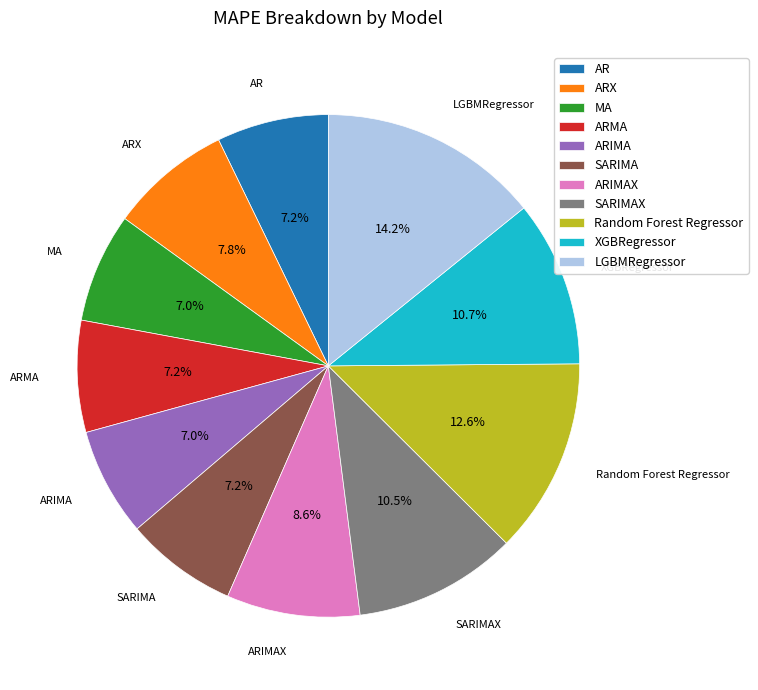

To the nearest percent, what is the average slice percentage?

9%